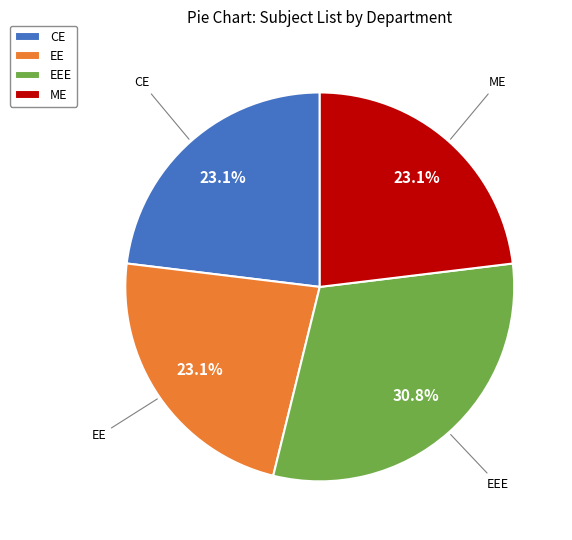

How many slices are in this pie chart?

4